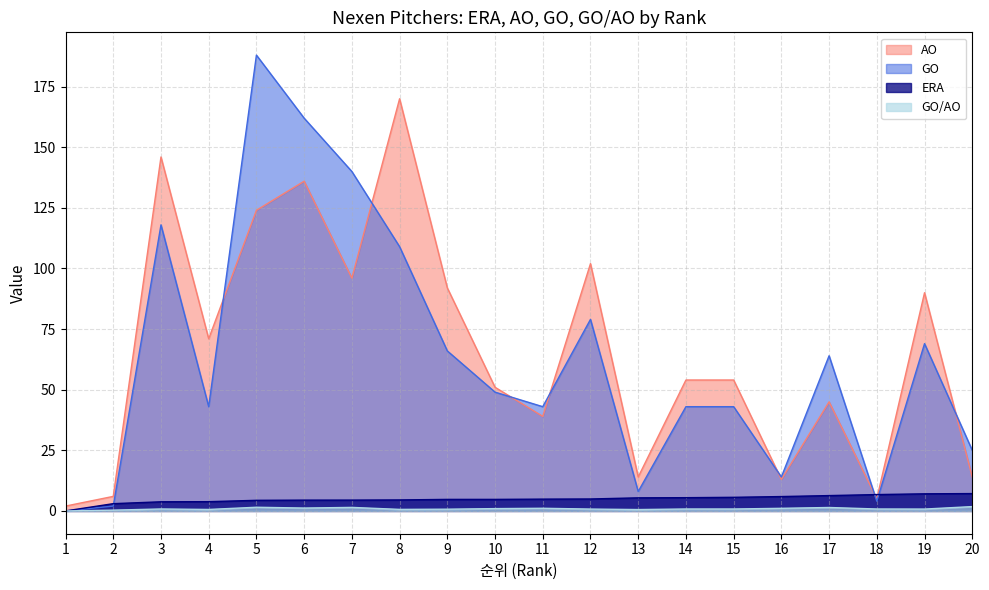

What is the total value across all series at 19?

166.8